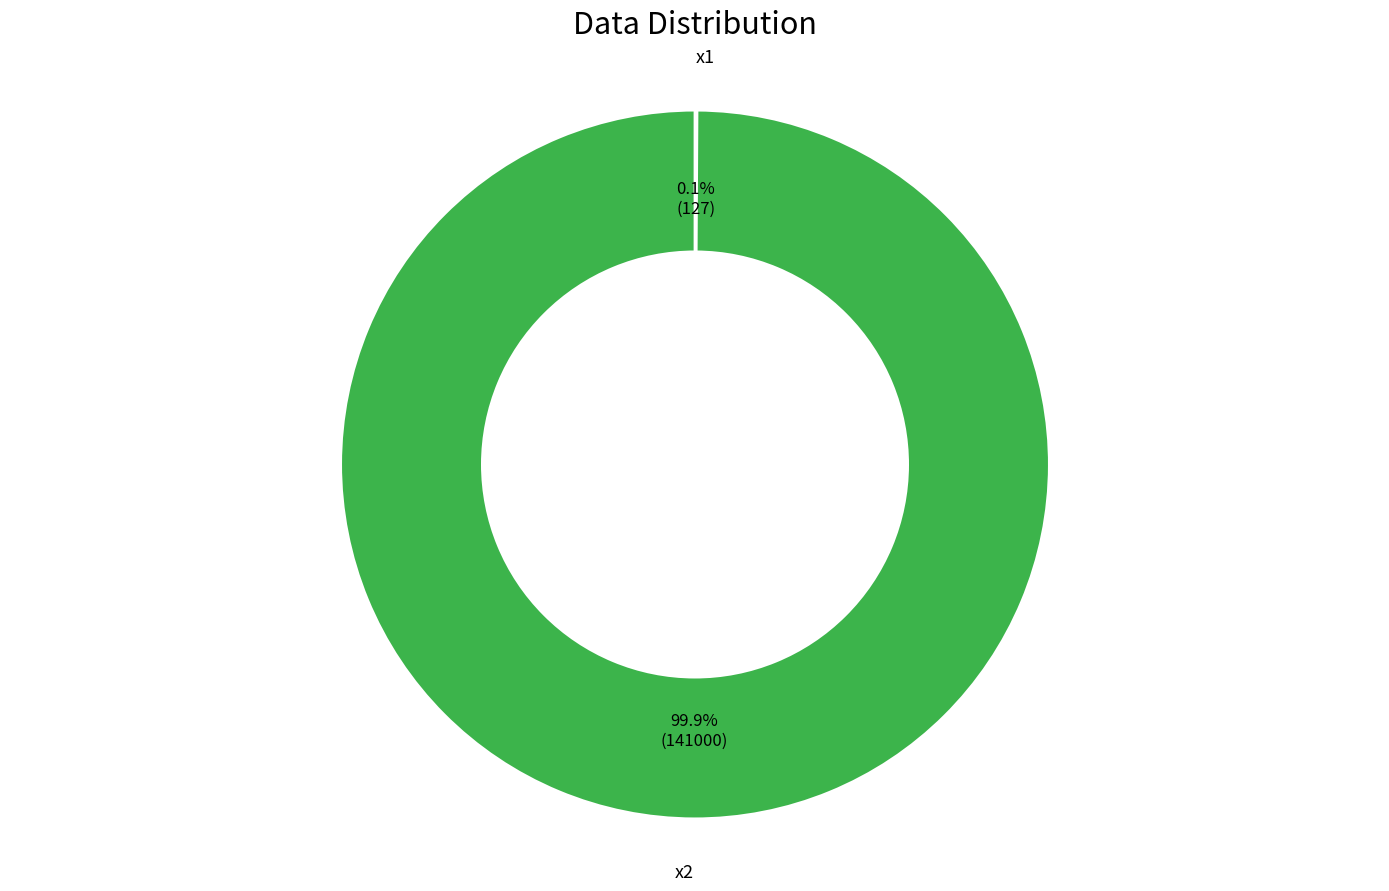

Is there any slice that represents more than half of the pie?

Yes